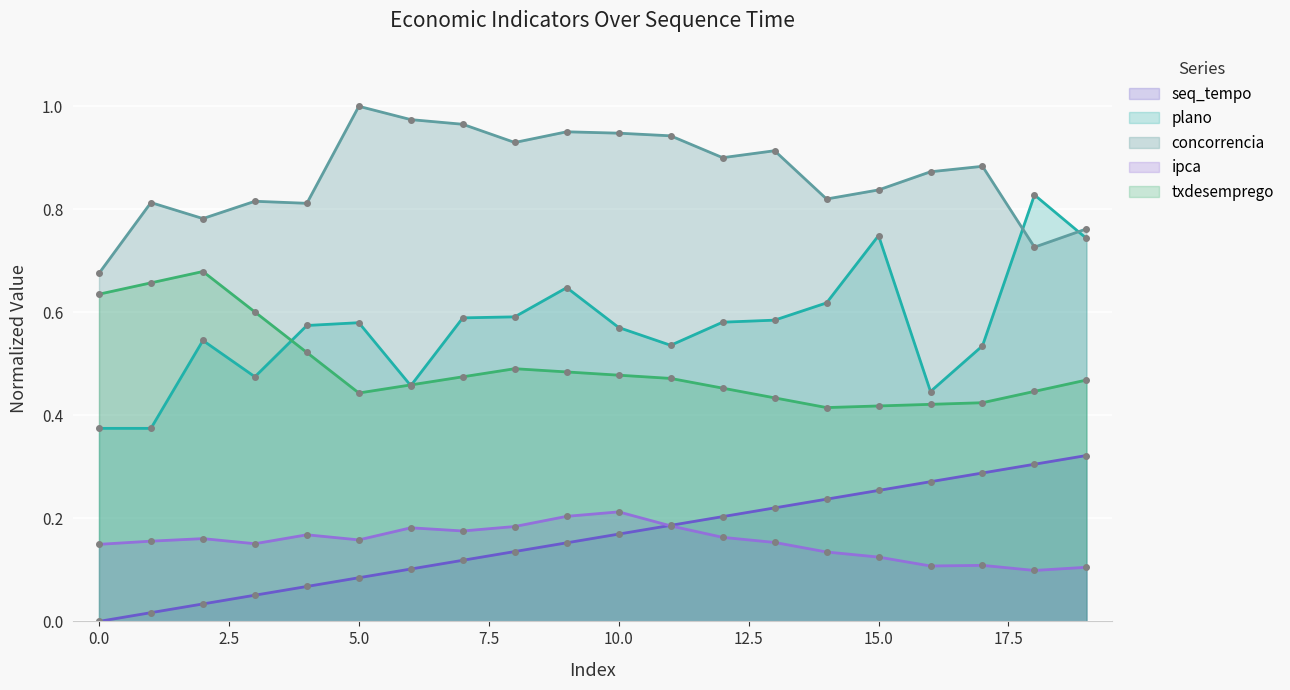

True or false: txdesemprego and ipca cross at least once.

False